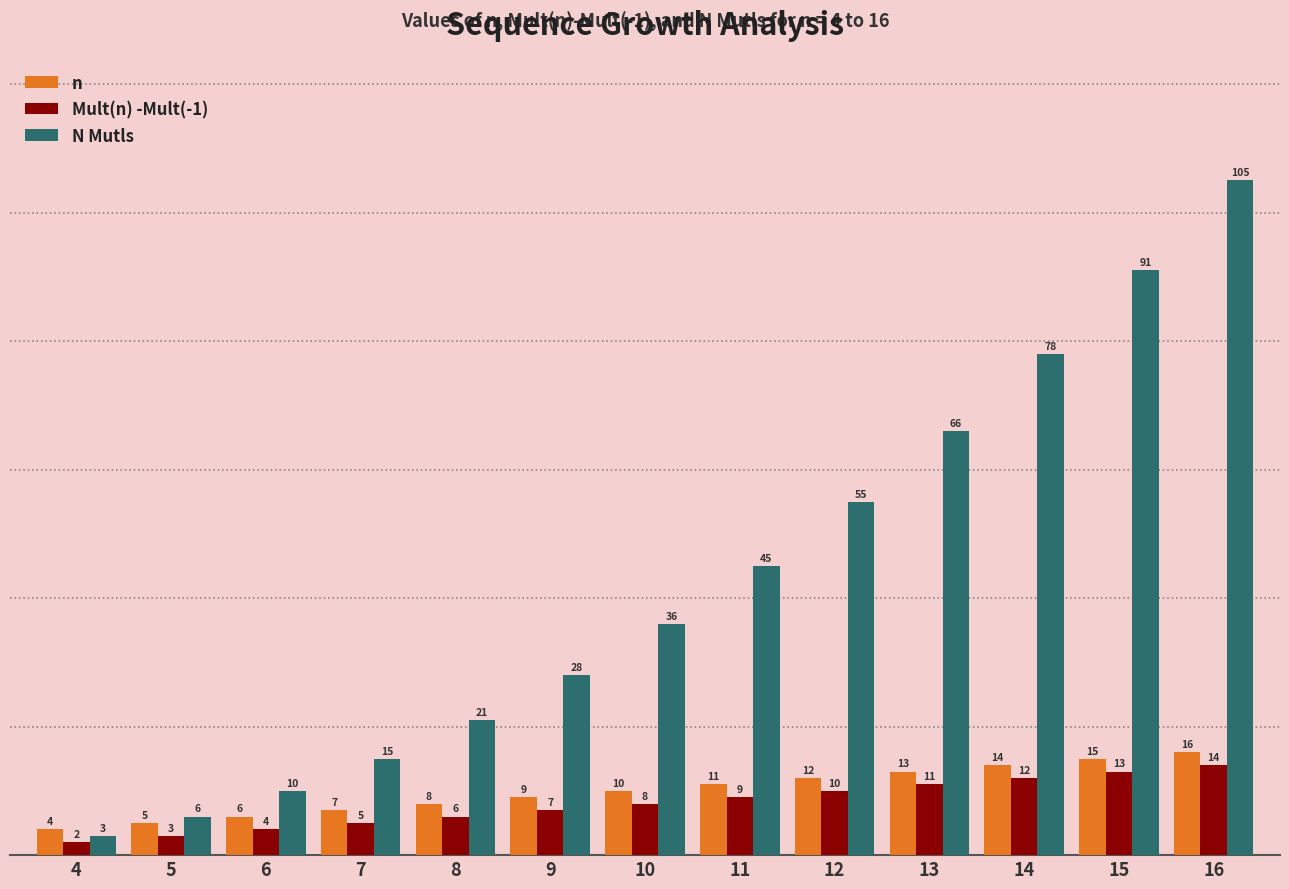

Which category has the highest value in the Mult(n) -Mult(-1) series?

16